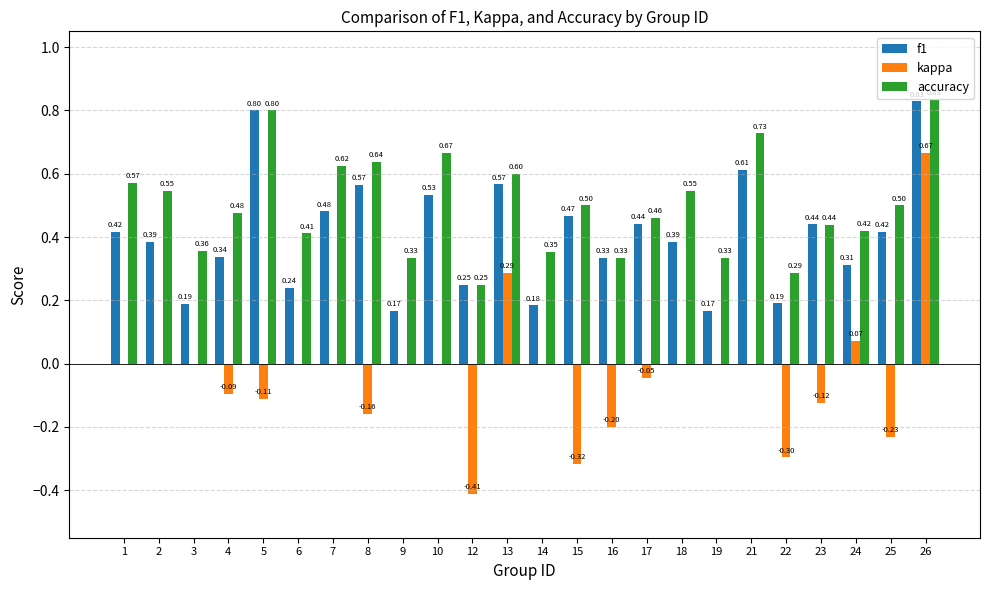

What is the sum of all kappa values?

-1.0